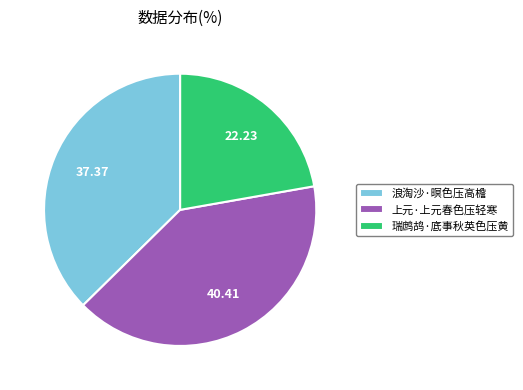

How many slices are in this pie chart?

3